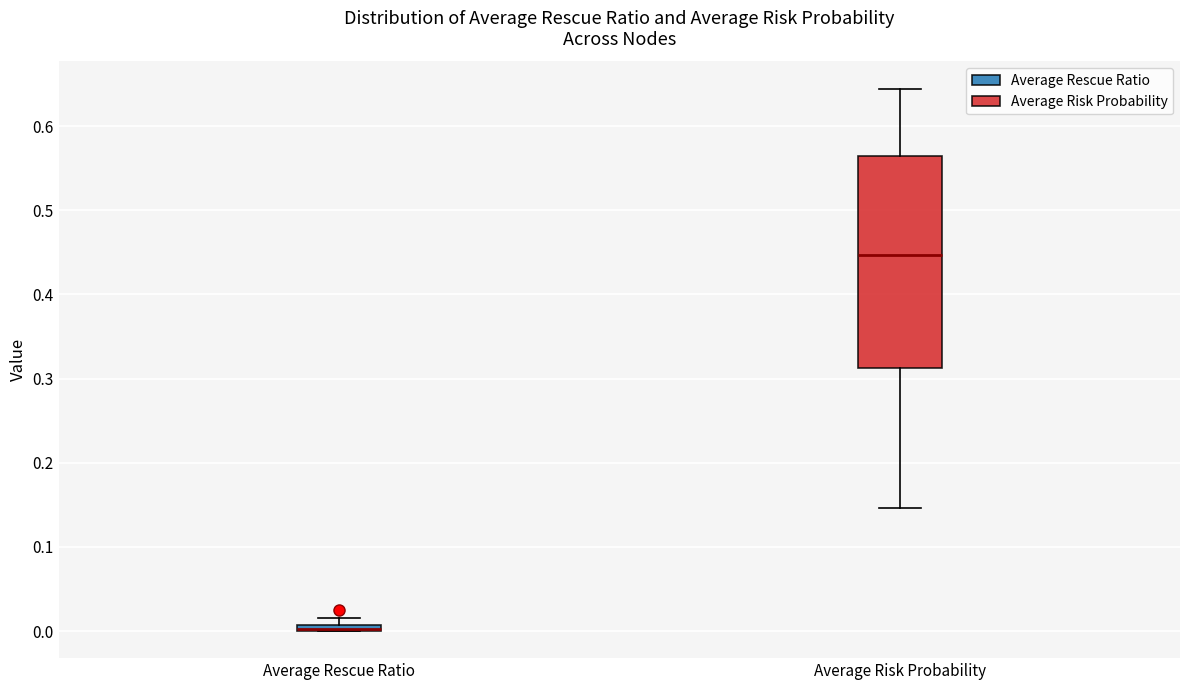

Comparing the boxes themselves (not the whiskers), which one is the tallest?

Average Risk Probability